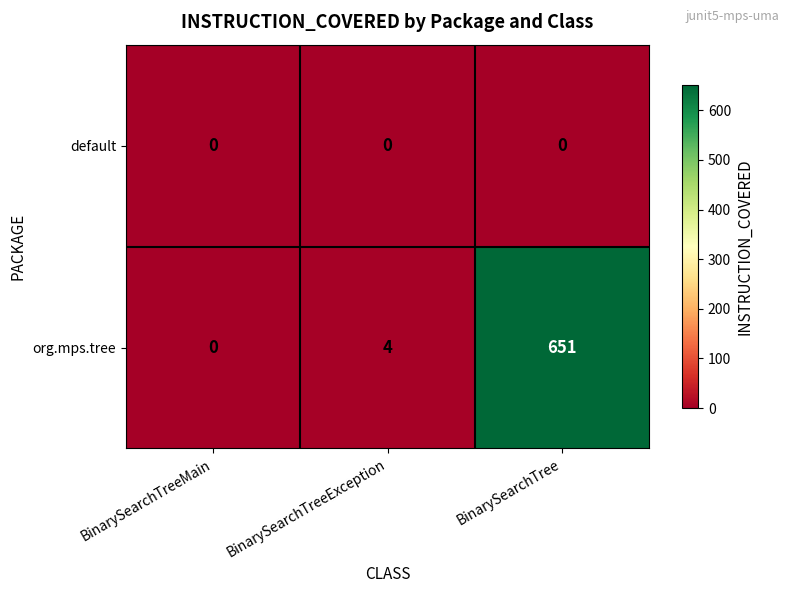

Which series has the largest range (max minus min)?

org.mps.tree